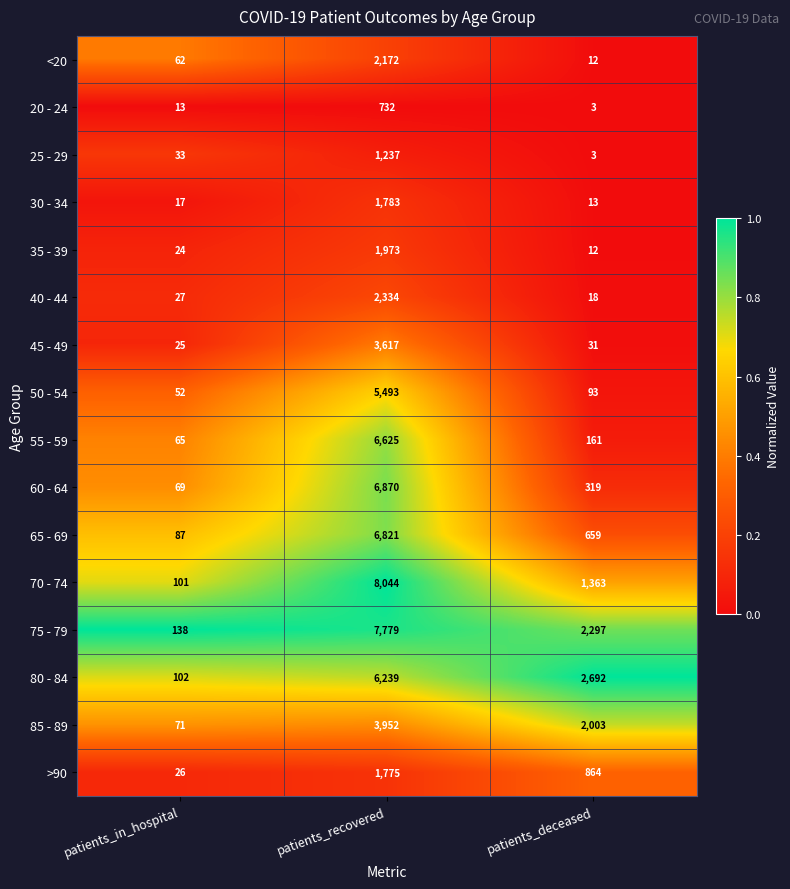

What is the difference between the highest and lowest values at patients_in_hospital?

125